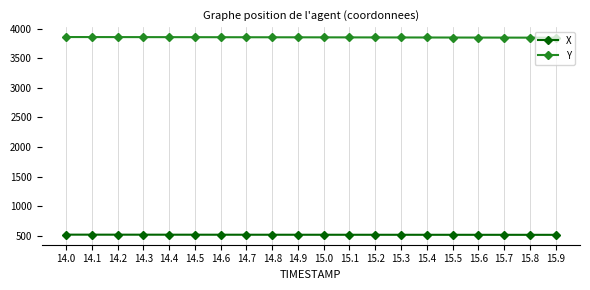

True or false: Y has a value of 1004.7 at 15.9.

False